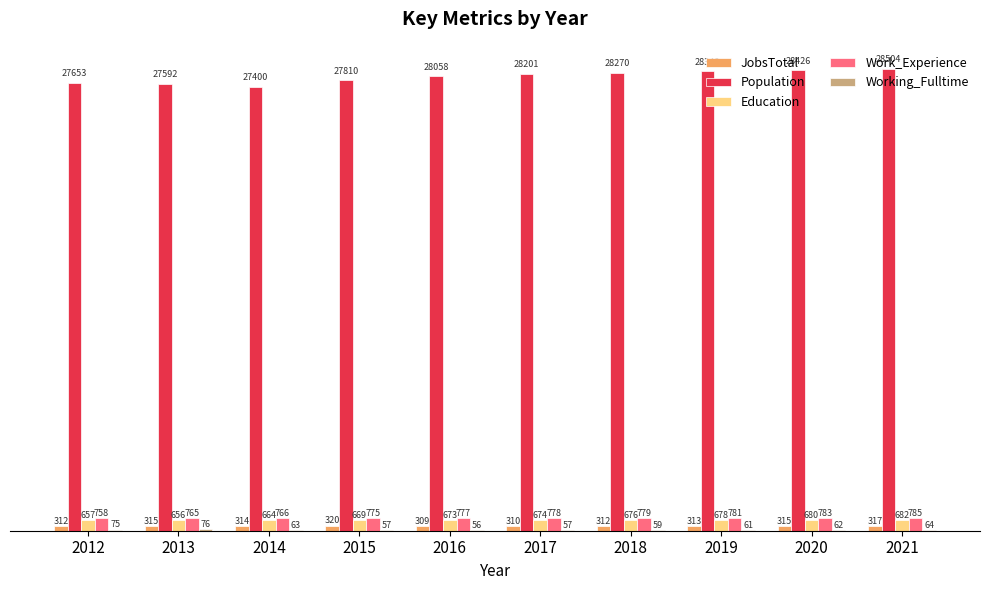

What is the difference between the Population values at 2020 and 2017?

225